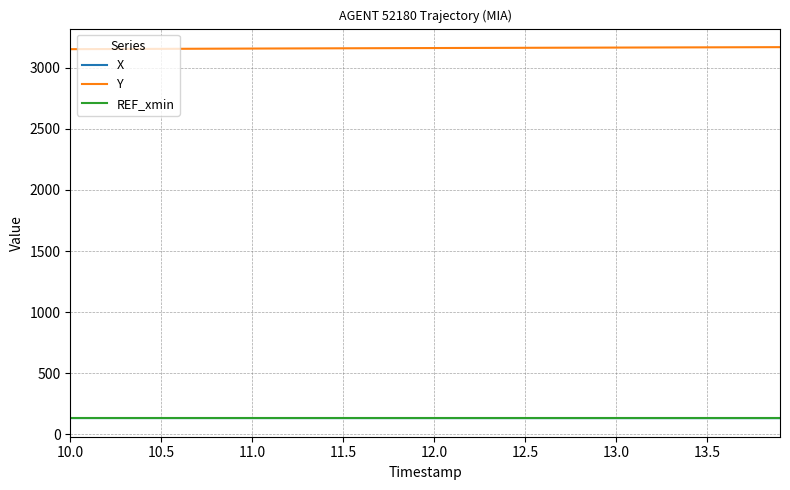

True or false: X and Y intersect in this chart.

False